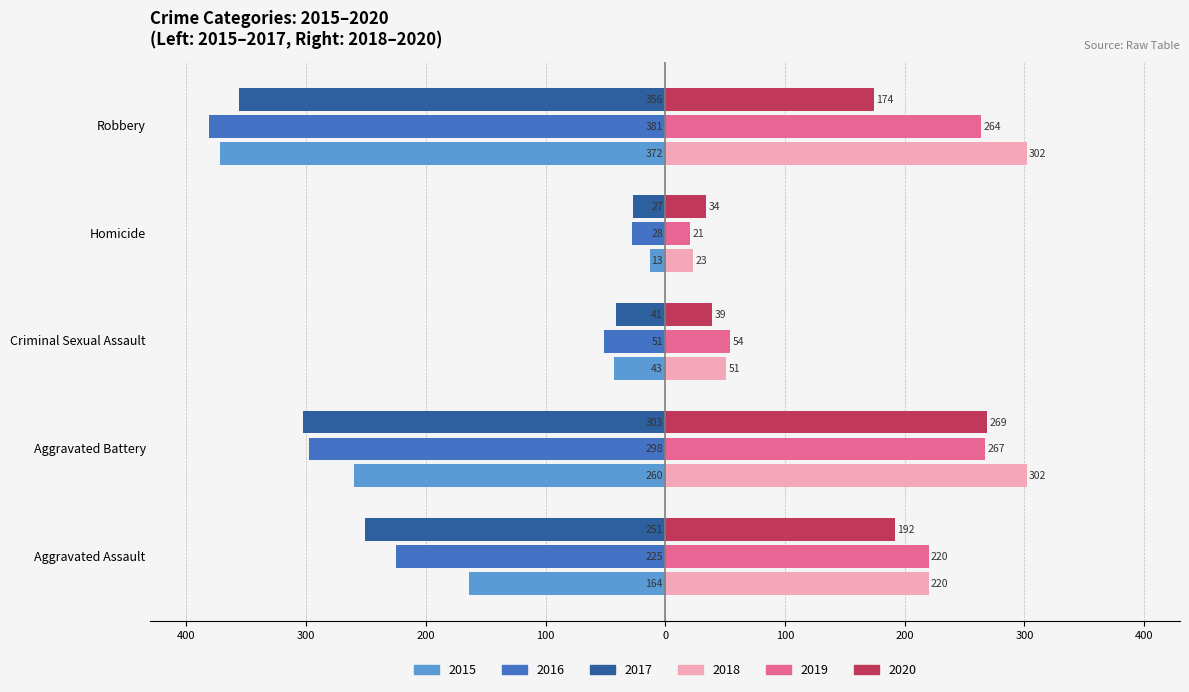

What are all the series names shown in the legend?

2015, 2016, 2017, 2018, 2019, 2020